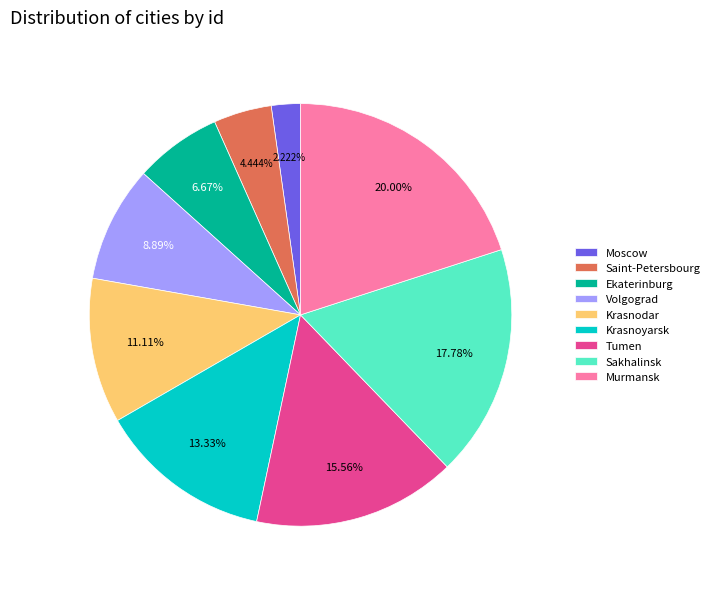

Which has a higher value, Saint-Petersbourg or Volgograd?

Volgograd